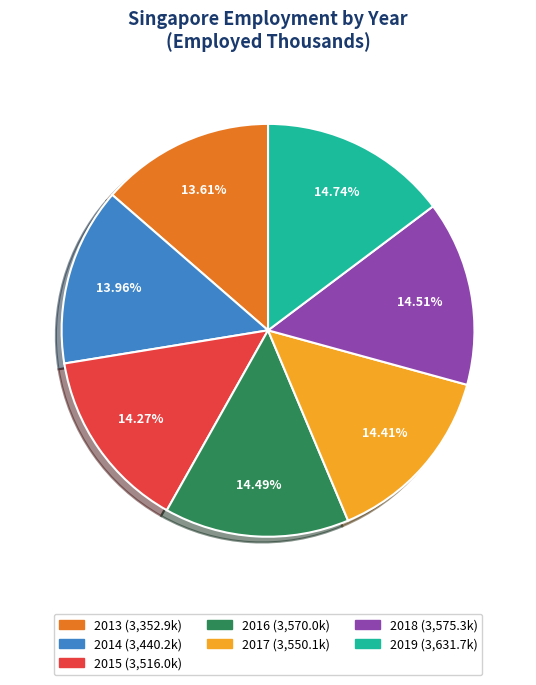

What portion of the pie excludes 2018?

85.5%